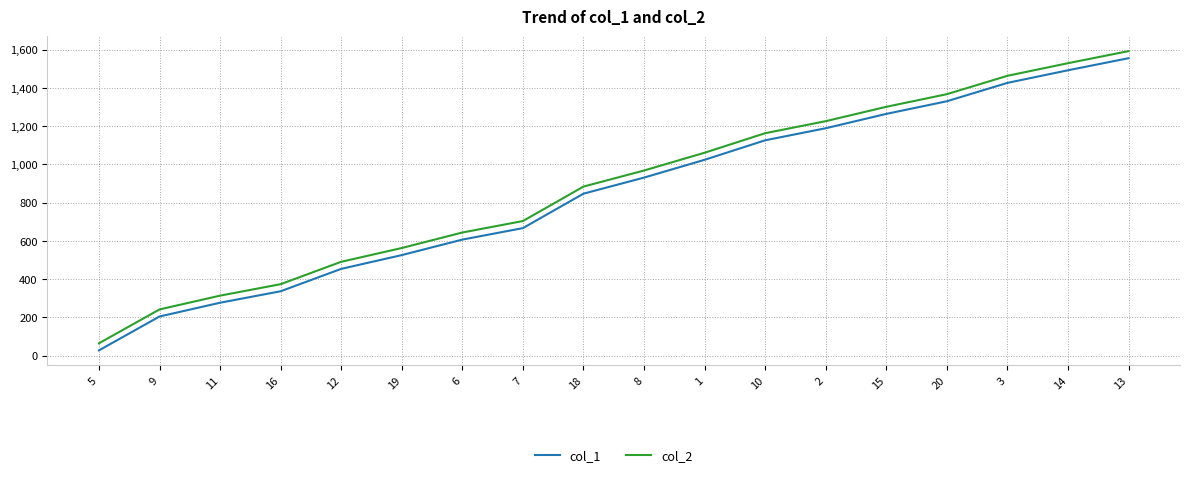

The value of col_2 at 9 is 426. True or false?

False